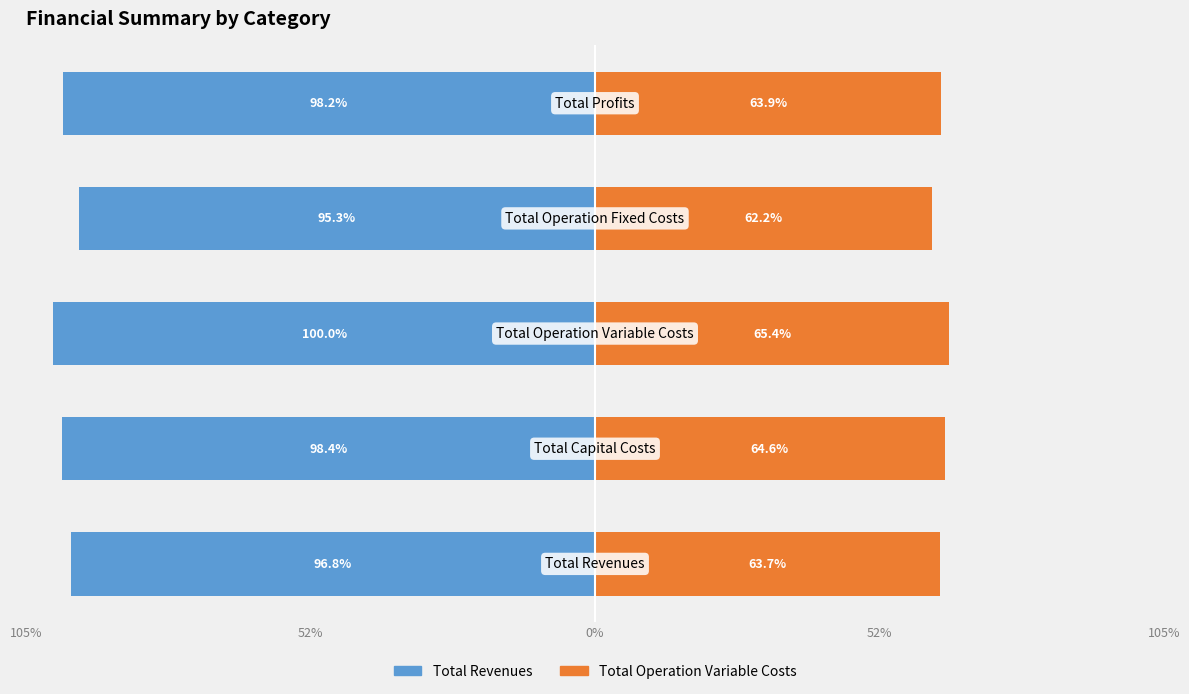

What is the average value of the Total Revenues series?

-97.7